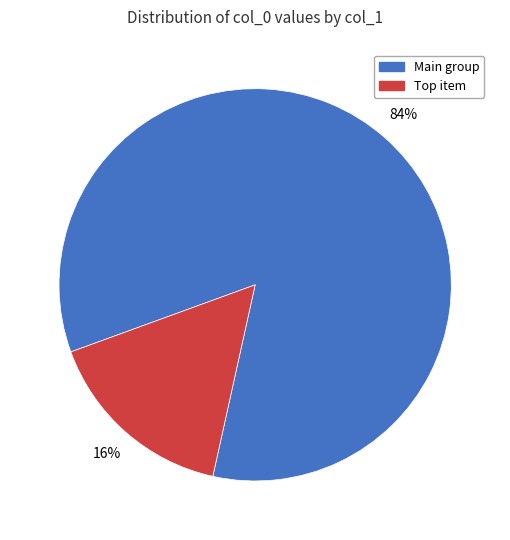

Is there any slice that represents more than half of the pie?

Yes